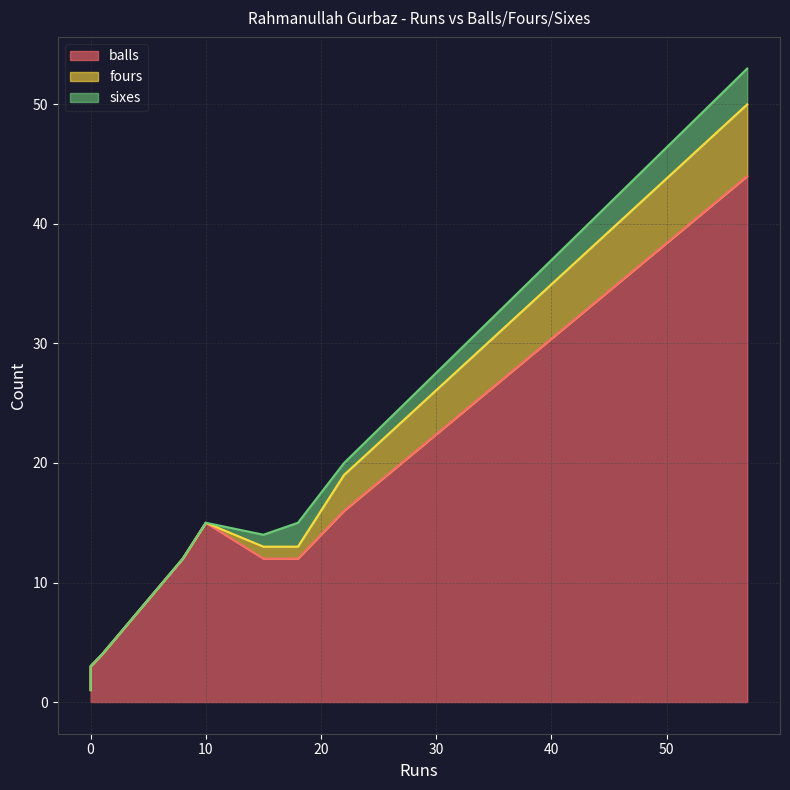

Rank the categories by fours value from highest to lowest.

57, 22, 18, 15, 15, 8, 0, 1, 0, 10